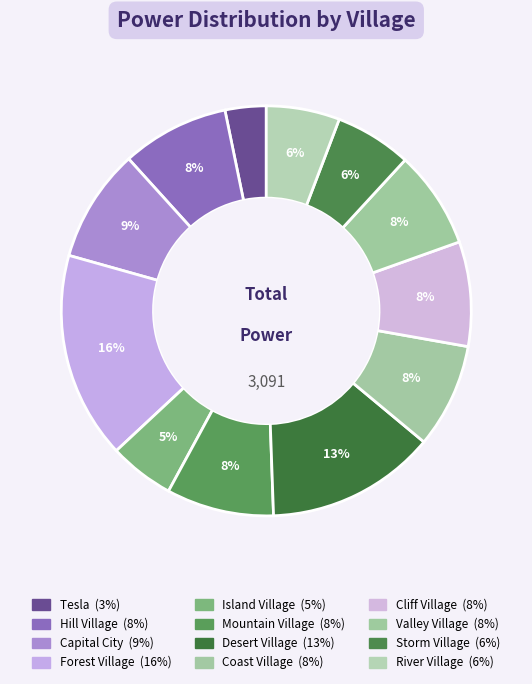

Count the number of slices in the pie.

12